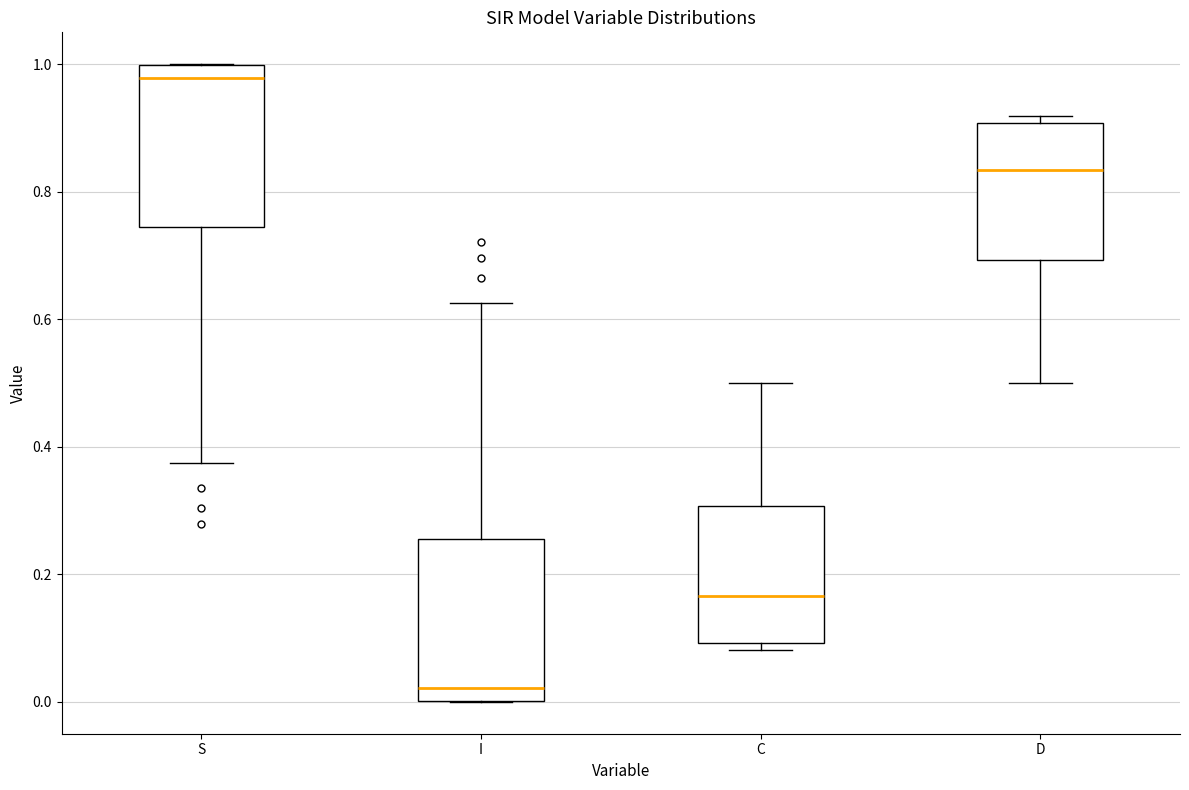

Reading left to right, transcribe this box plot: for each box, give where its median line is, the range the box spans, and where its two whiskers end, as read against the y-axis. The values are not printed on the chart, so give them approximately, as read against the axis.

S: median 0.98, box 0.74 to 1.00, whiskers 0.38 to 1.00
I: median 0.02, box 0.00 to 0.26, whiskers 0.00 to 0.62
C: median 0.16, box 0.10 to 0.30, whiskers 0.08 to 0.50
D: median 0.84, box 0.70 to 0.90, whiskers 0.50 to 0.92